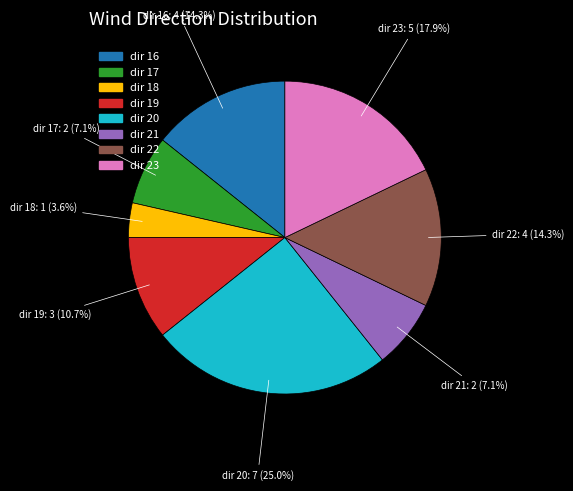

Does any single category account for the majority?

No